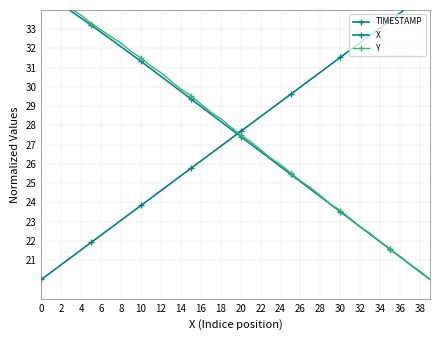

How many intersections are there between X and TIMESTAMP?

1